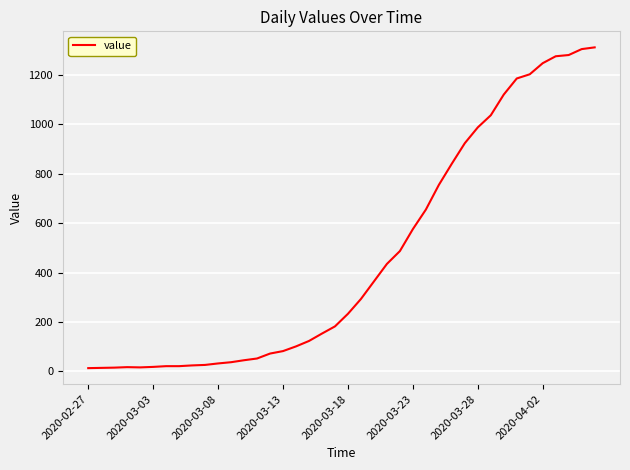

How many lines are shown in the chart?

1